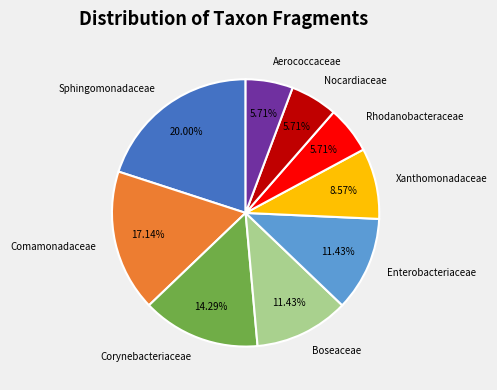

What is the largest slice in the pie chart?

Sphingomonadaceae